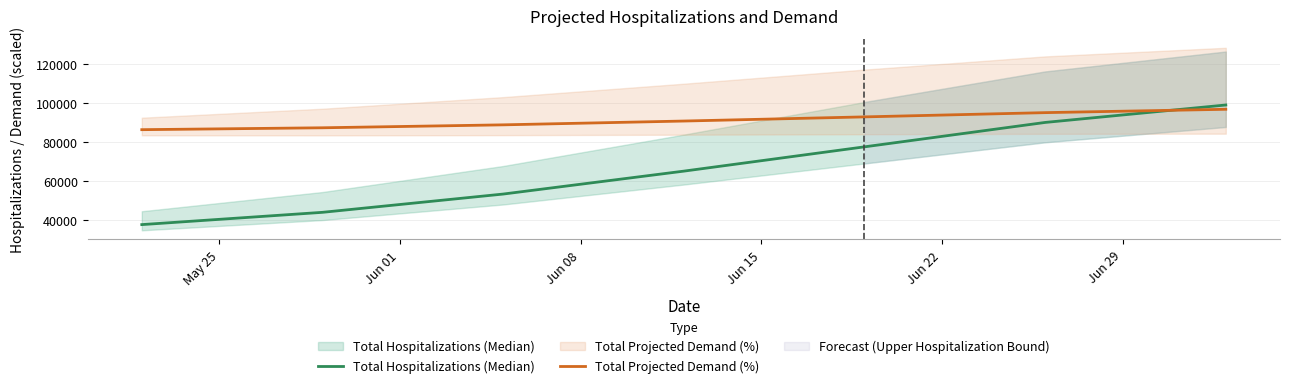

How many data points in Total Hospitalizations (Median) are above 65108?

3